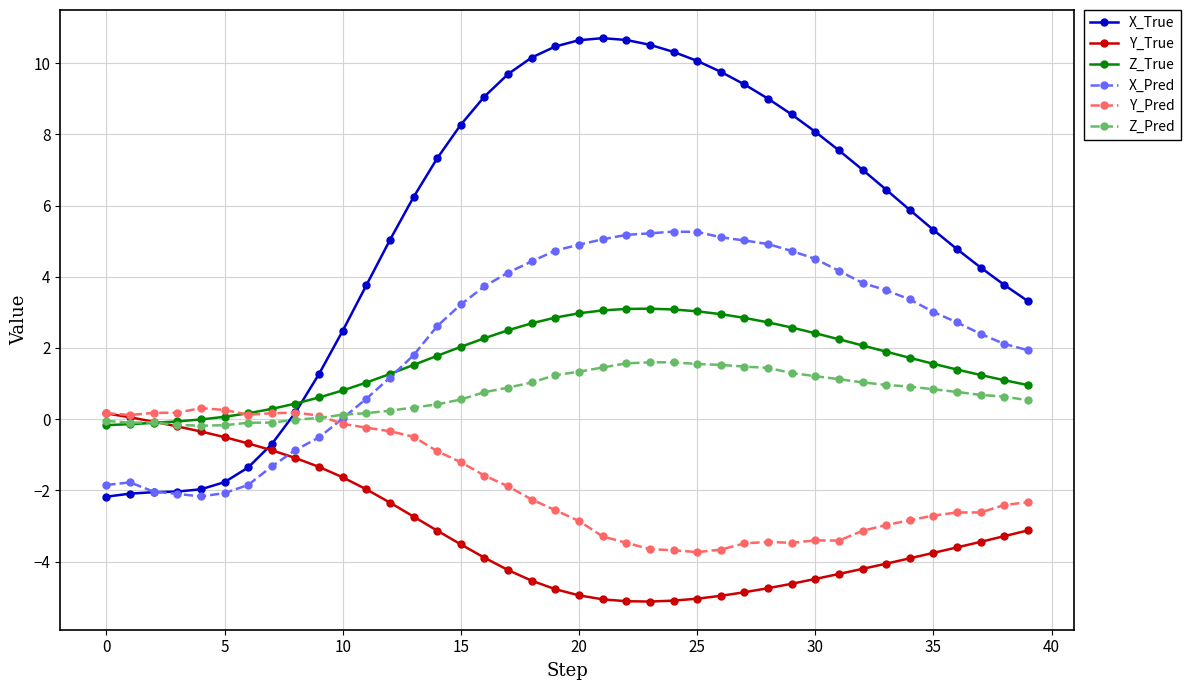

List the series in order of their peak value, lowest first.

Y_True, Y_Pred, Z_Pred, Z_True, X_Pred, X_True